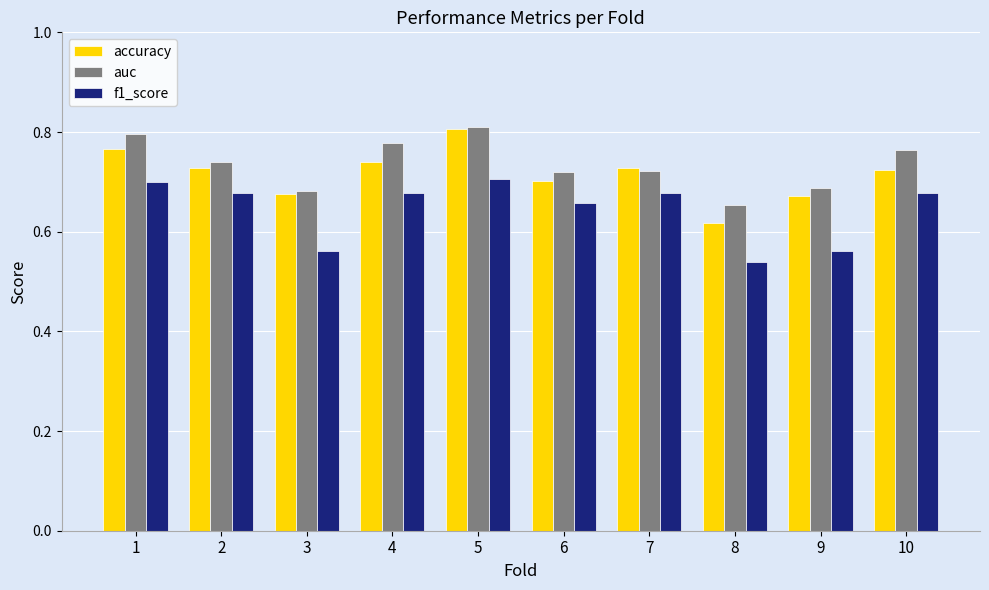

At which label does f1_score reach its minimum?

8